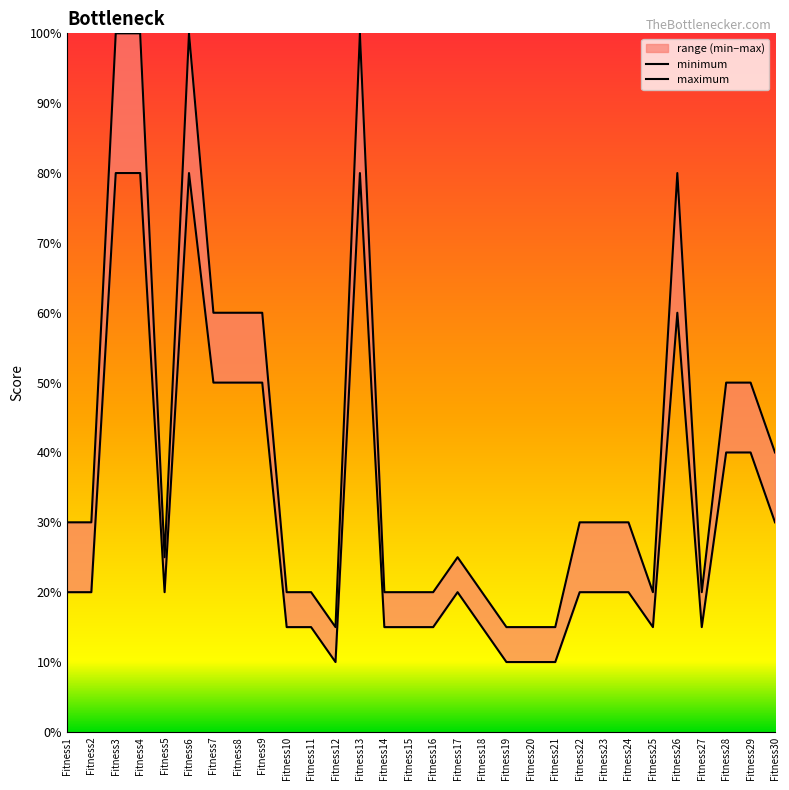

True or false: minimum has a value of 21 at Fitness11.

False